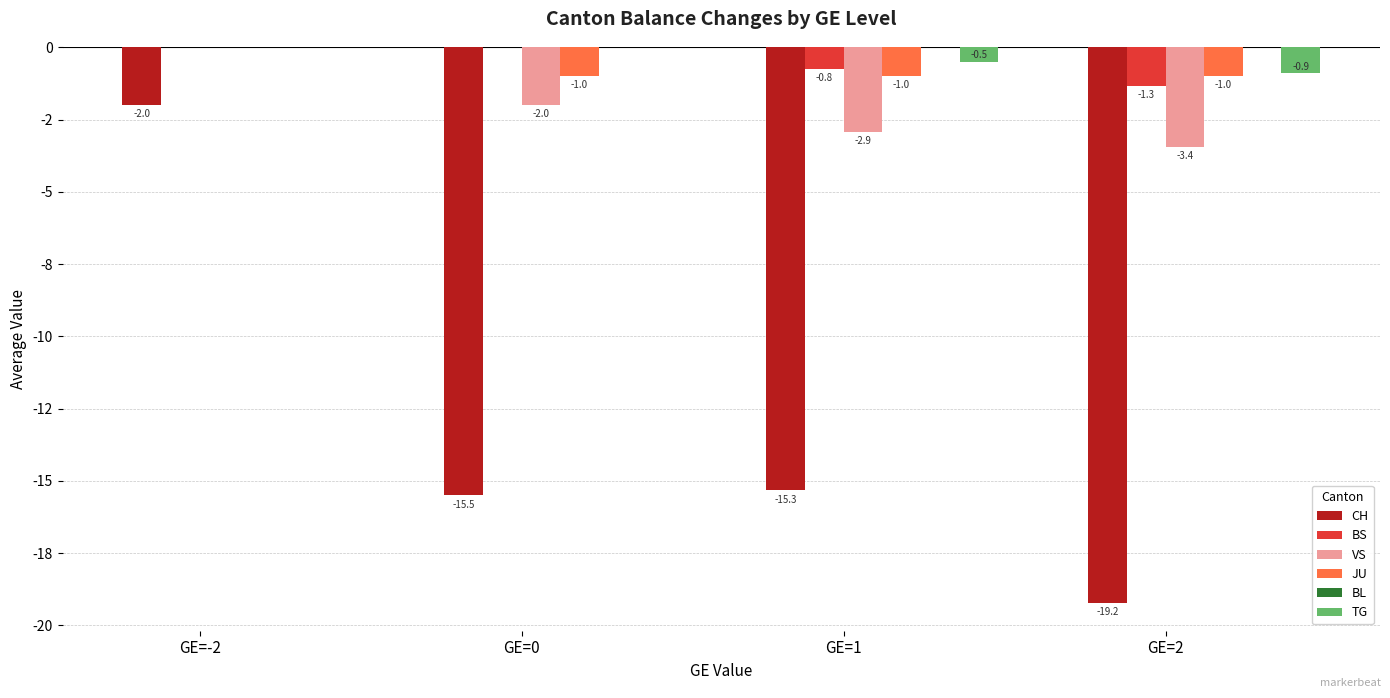

Which category has the lowest value in the TG series?

GE=2